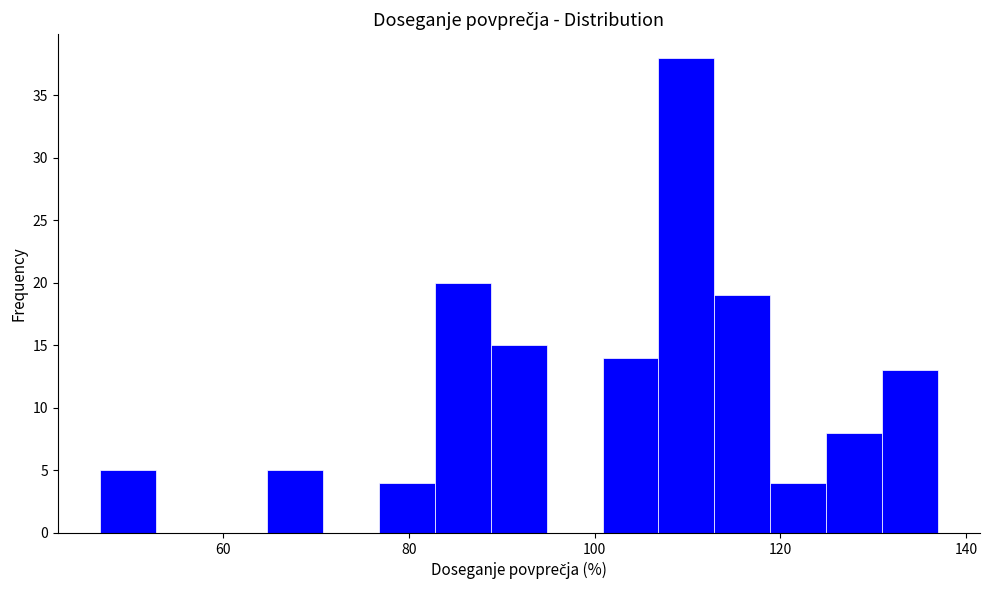

Read against the x-axis, roughly where is the centre of the tallest bar?

110